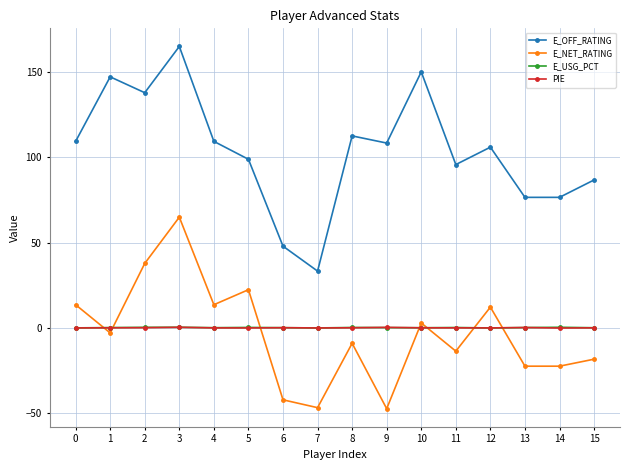

What are all the series names shown in the legend?

E_OFF_RATING, E_NET_RATING, E_USG_PCT, PIE